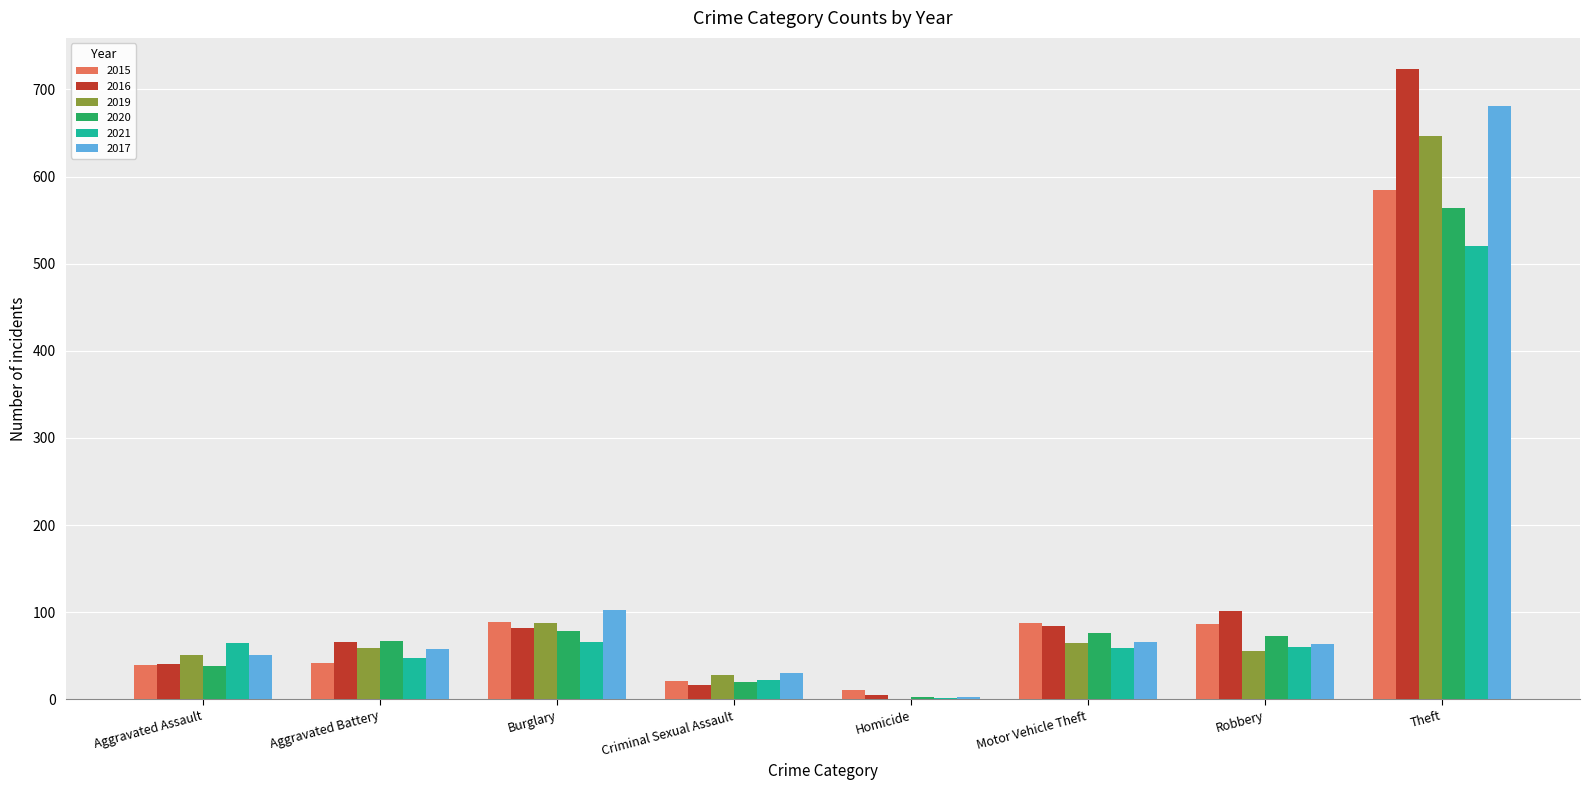

Which series has the largest total across all categories?

2016